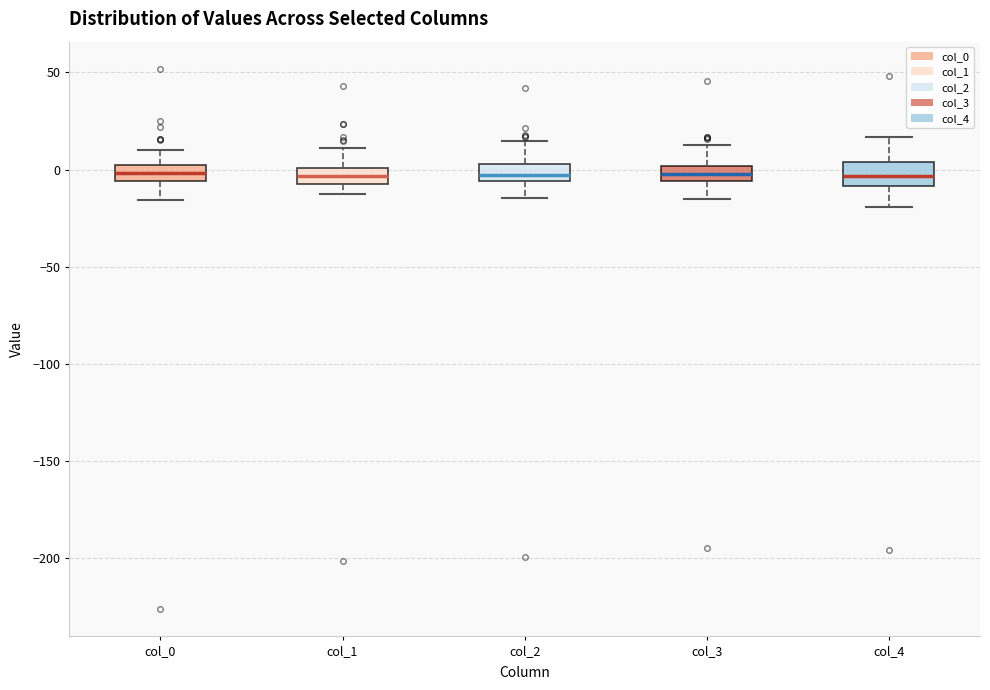

Where is the upper edge of the box for col_0 on the y-axis? The values are not printed on the chart, so give them approximately, as read against the axis.

0